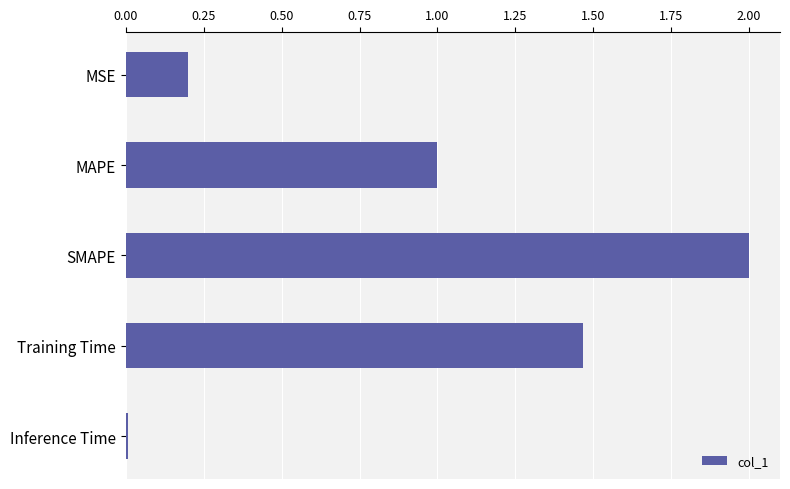

True or false: the data shows 0.2 at MSE.

True